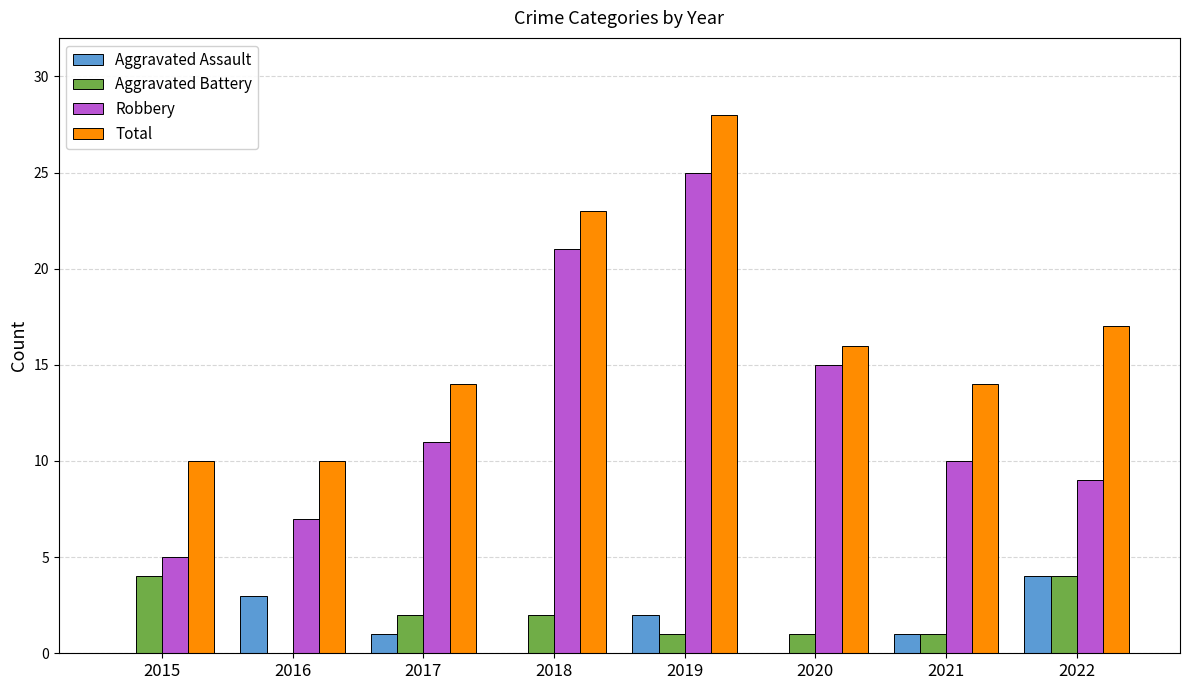

Are the bars horizontal?

No